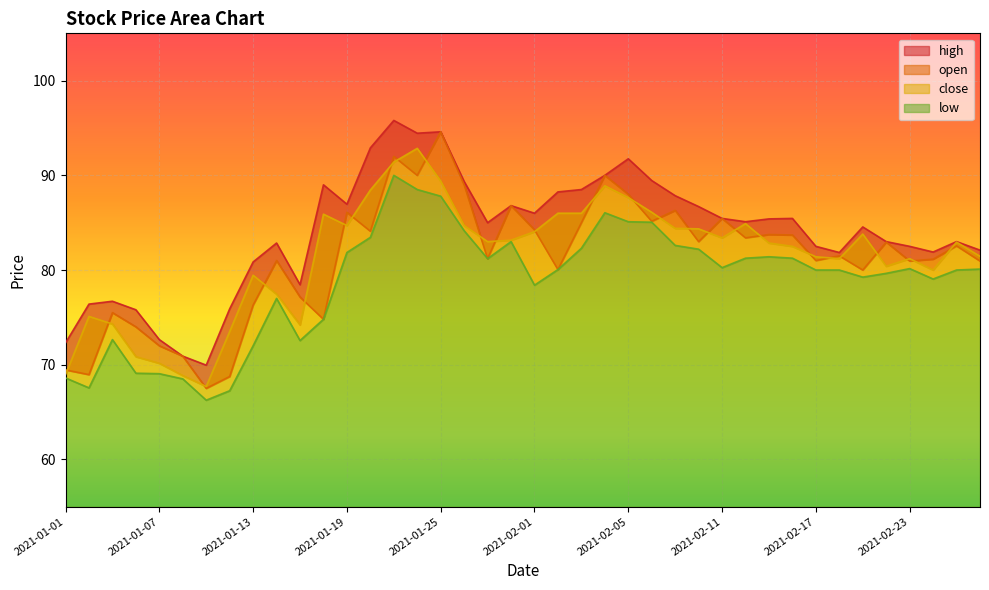

What is the difference between the maximum and minimum values in the close series?

25.1